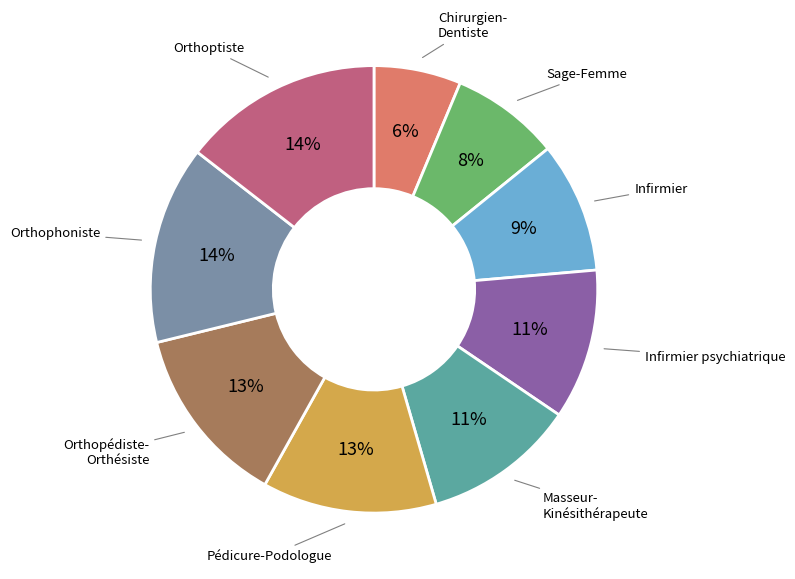

Is there a majority slice in this chart?

No